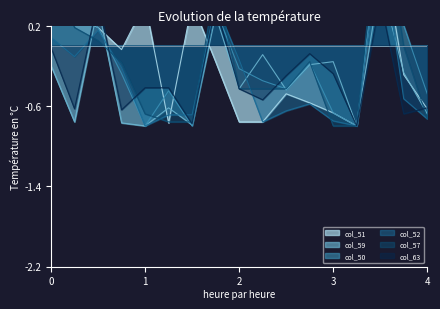

How many intersections are there between col_63 and col_52?

6